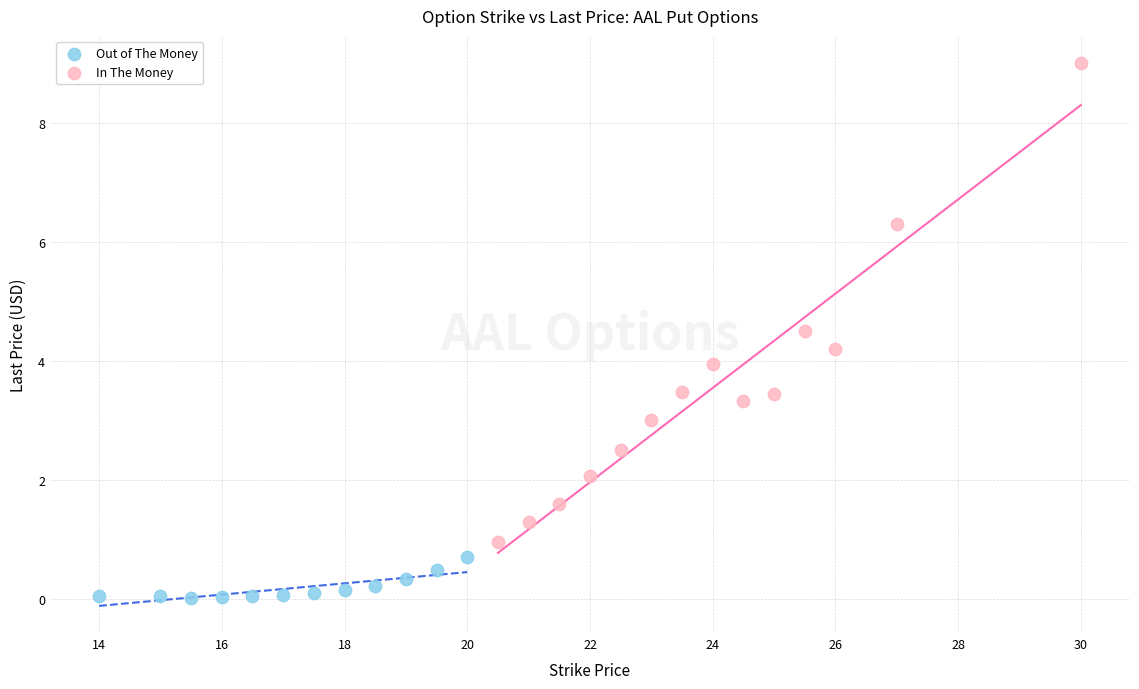

Which series contains the highest Y value?

In The Money